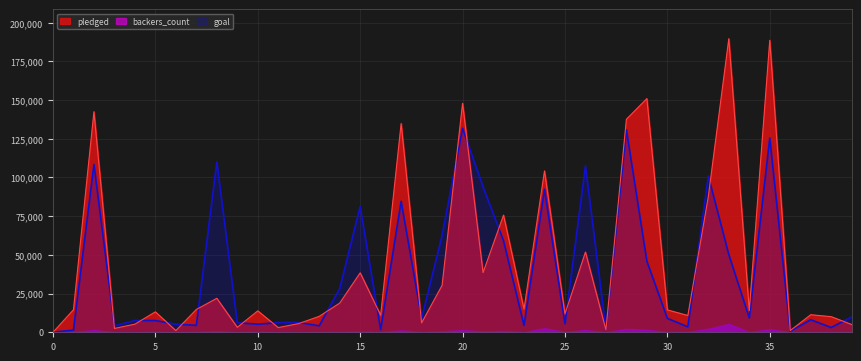

What value does the goal series have at 31, to the nearest 50?

3500